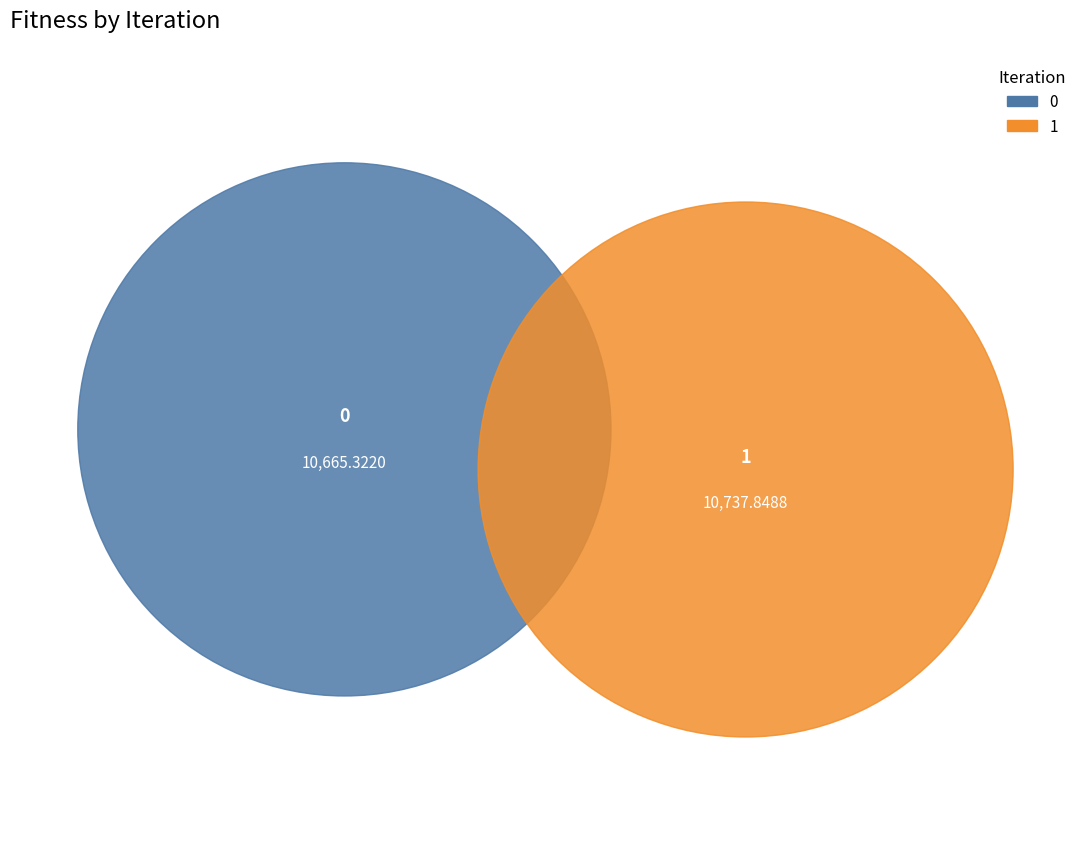

What is the change in value from 0 to 1?

+72.5